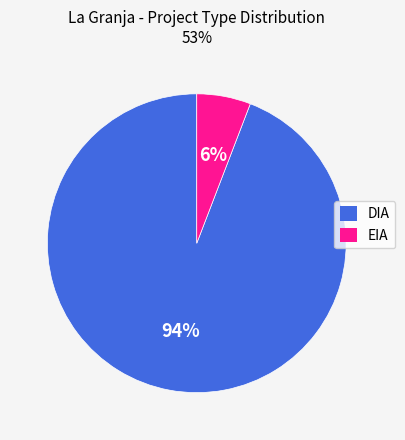

Is the sum of EIA and DIA greater than half?

Yes